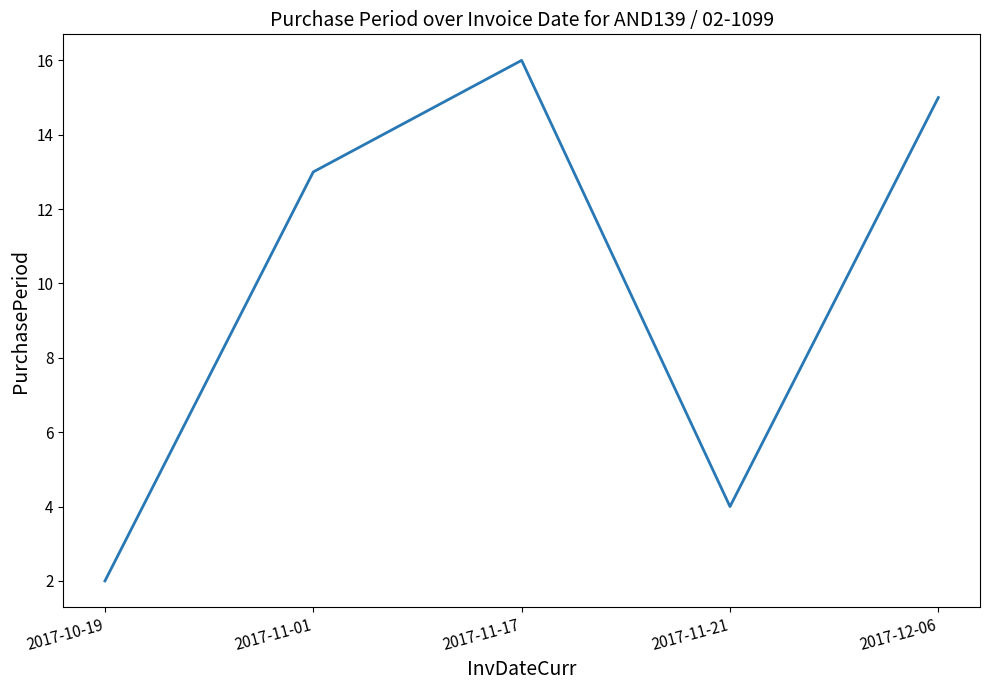

Which label corresponds to the smallest value in the chart?

2017-10-19